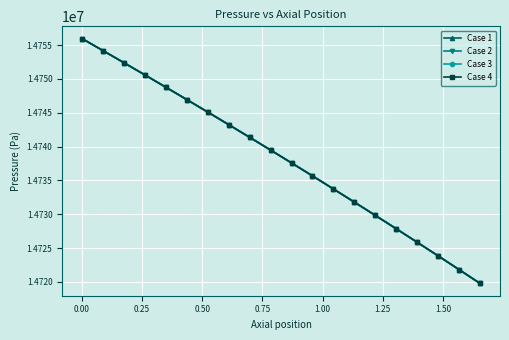

List the series in order of their overall mean, lowest first.

Case 2, Case 1, Case 3, Case 4